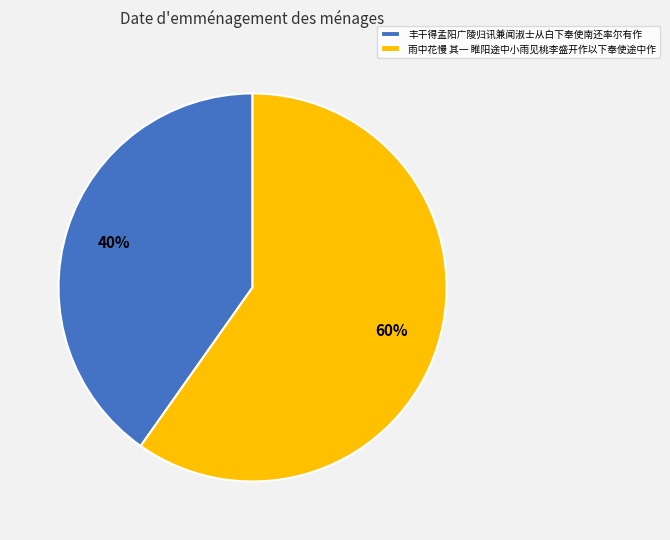

To the nearest percent, what portion does 雨中花慢 其一 睢阳途中小雨见桃李盛开作以下奉使途中作 represent?

60%